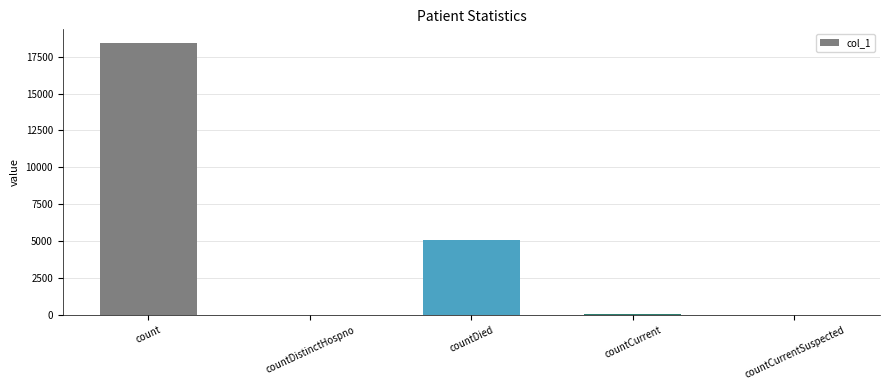

Is it true that the value at count is 18427?

True